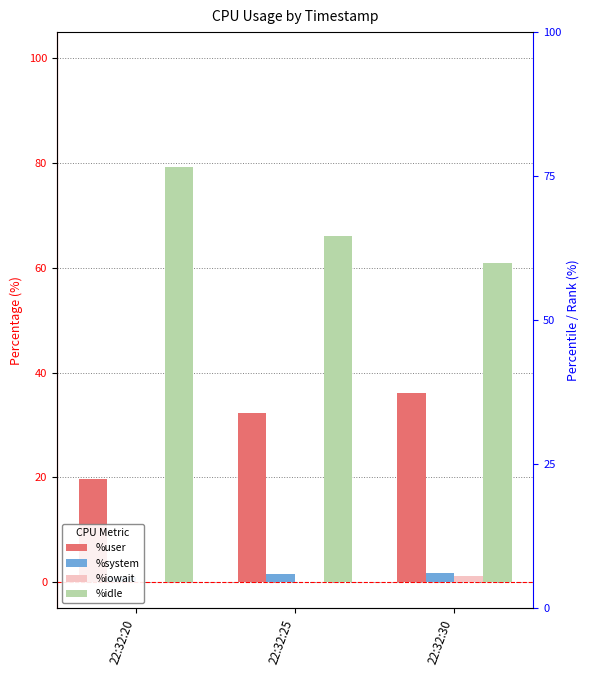

What is the difference between the maximum and minimum values in the %idle series?

18.2